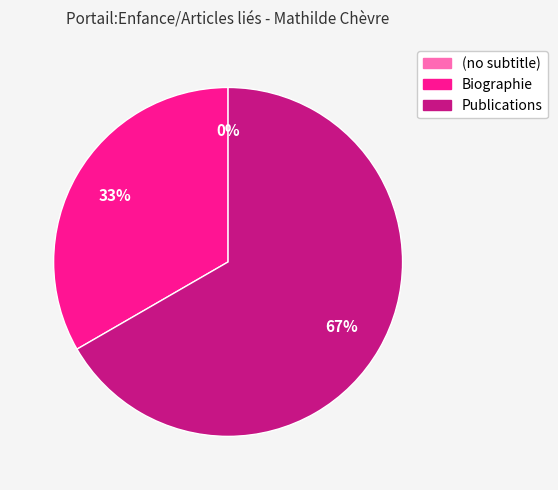

Which slice is the largest?

Publications